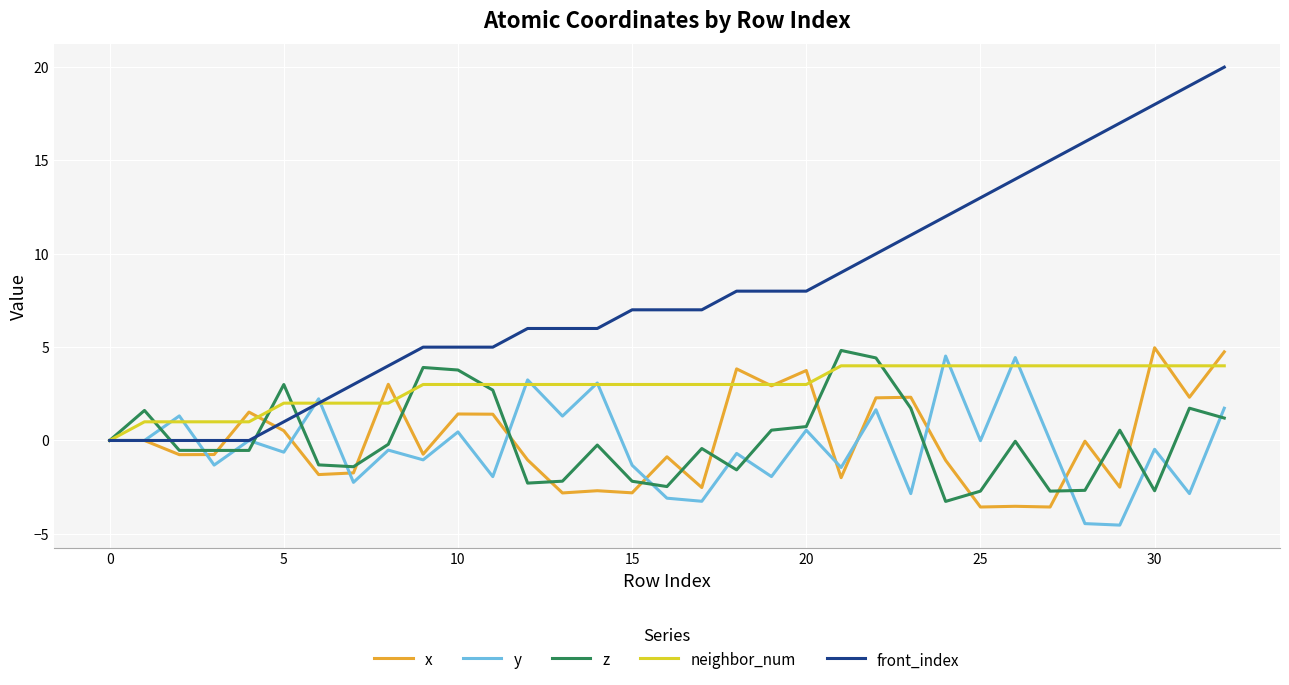

What is the minimum value for y?

-4.5